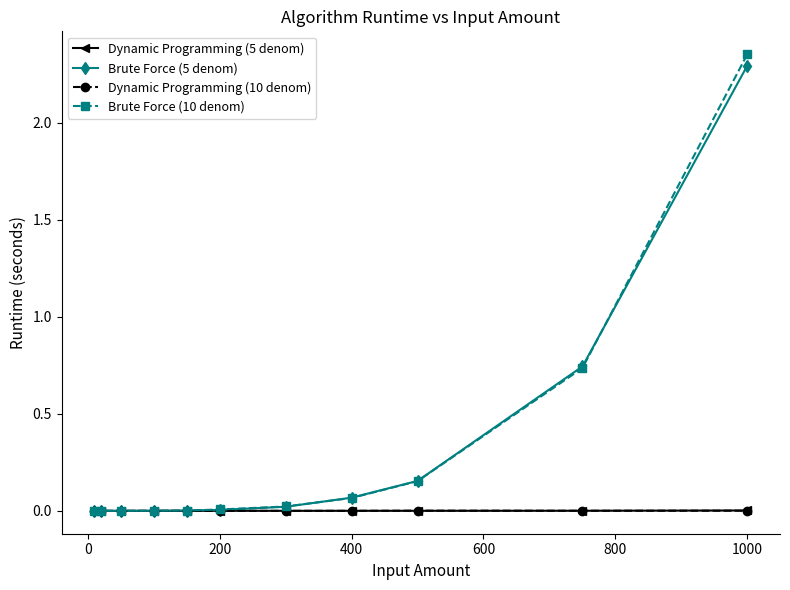

Which series has the largest range (max minus min)?

Brute Force (10 denom)